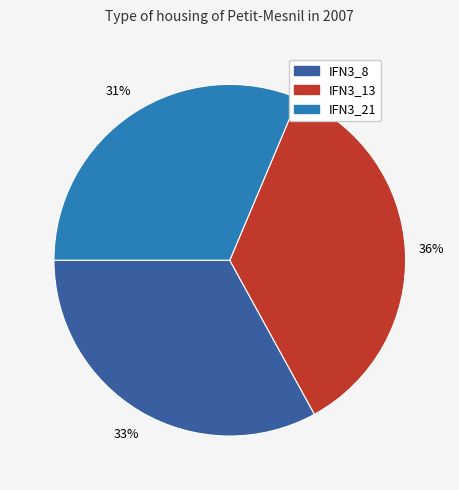

How many segments does this pie chart have?

3